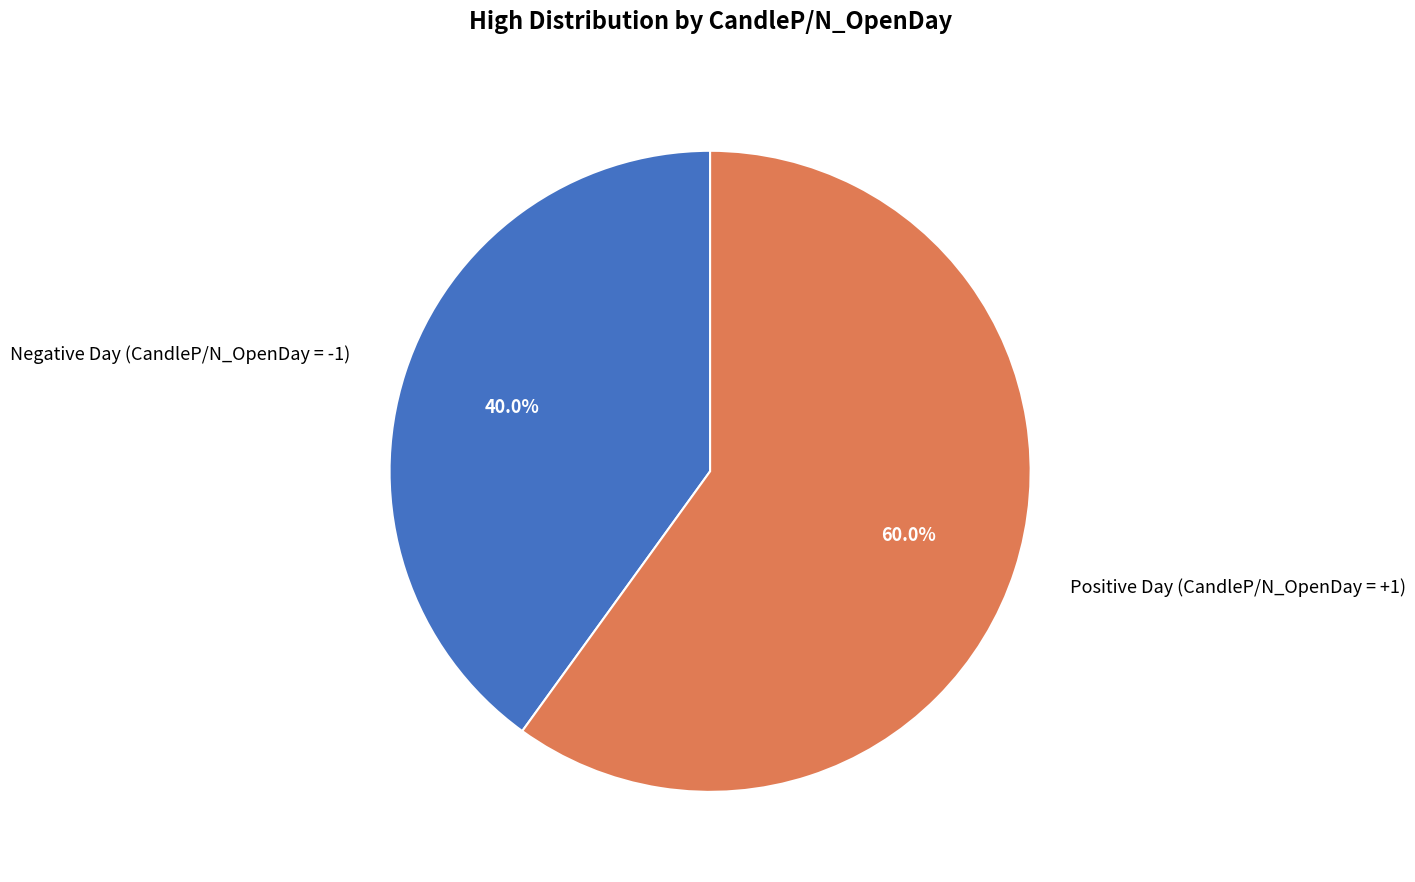

How much of the chart is everything except Positive Day (CandleP/N_OpenDay = +1)?

40.0%